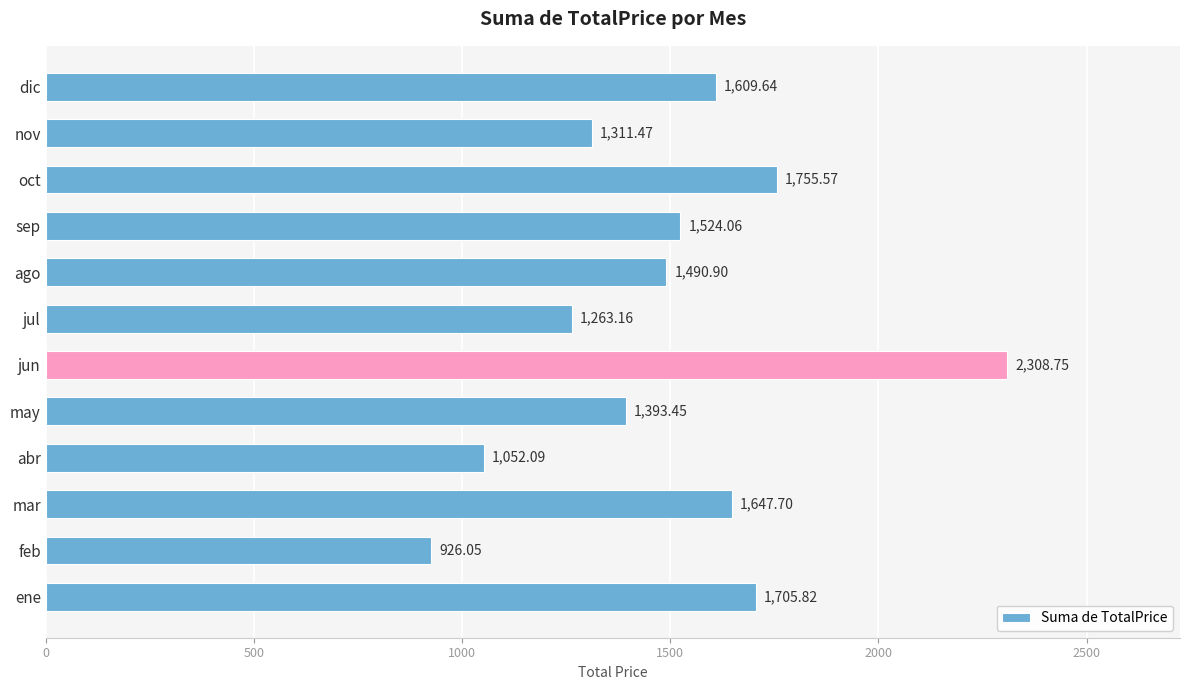

What is the ratio of the value at sep to the value at feb?

1.6